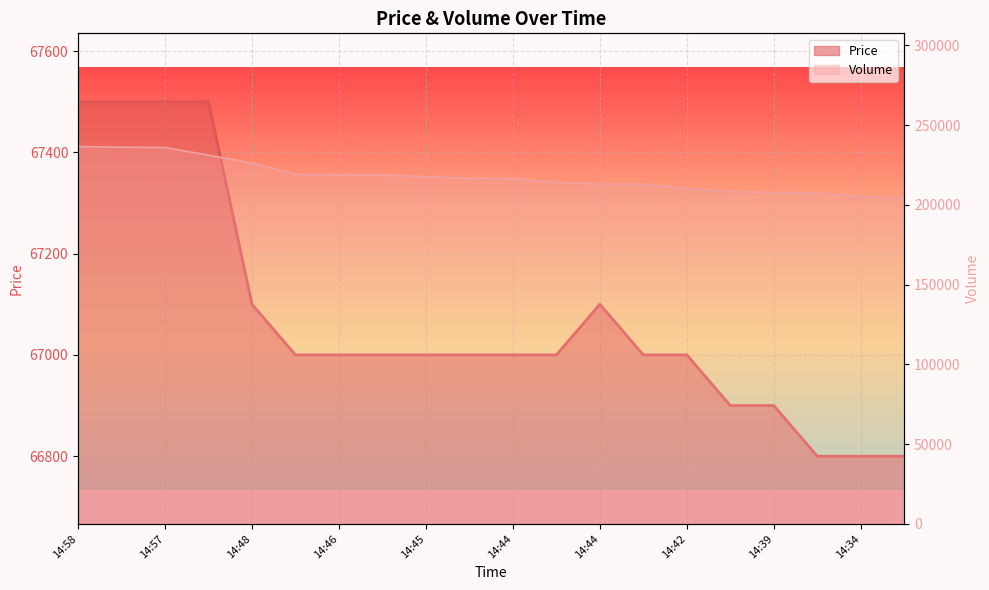

At how many categories does at least one series exceed 180721?

20